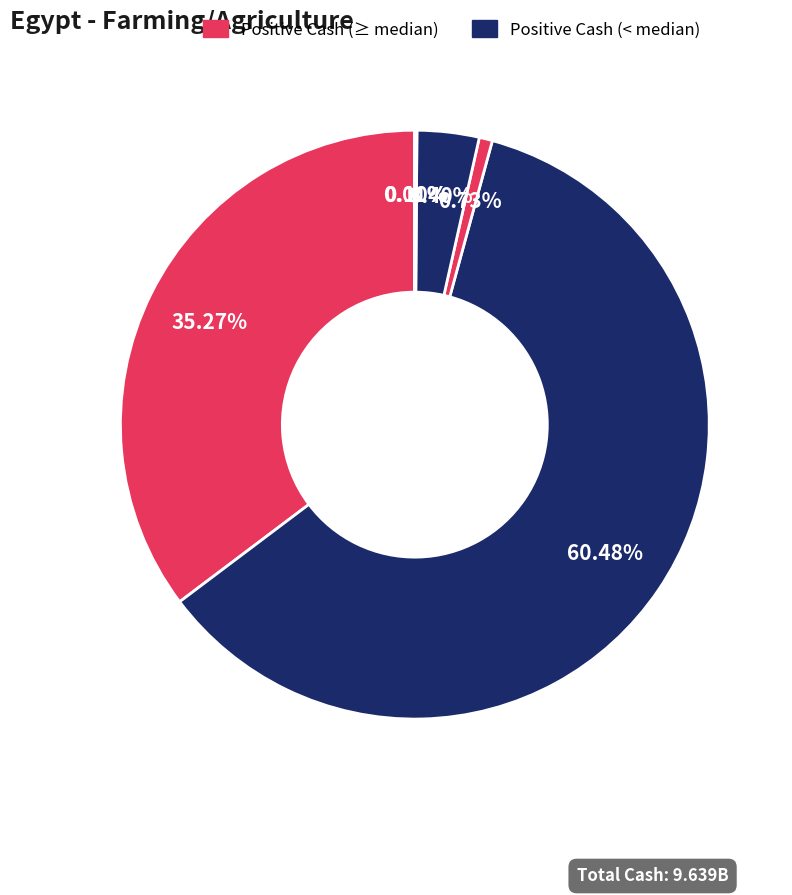

How many slices are in this pie chart?

6